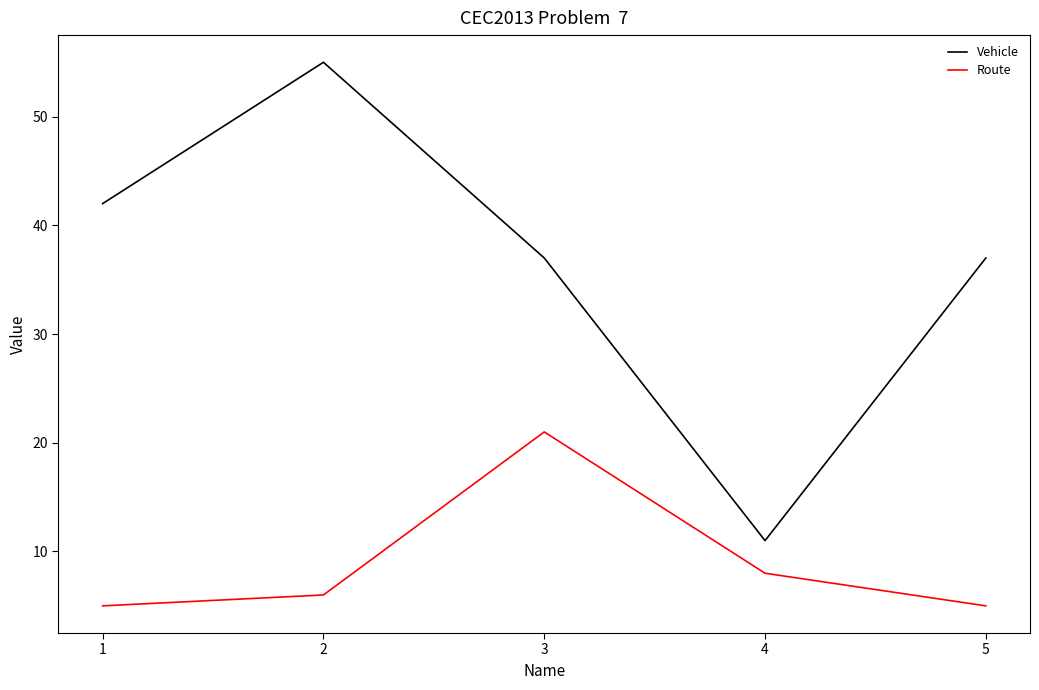

In Vehicle, how many points are higher than both neighbors (excluding endpoints)?

1